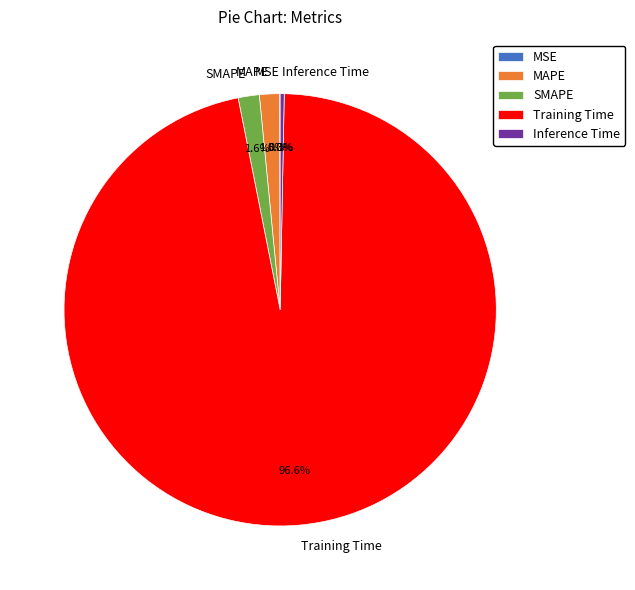

Does MAPE represent more than half of the total?

No